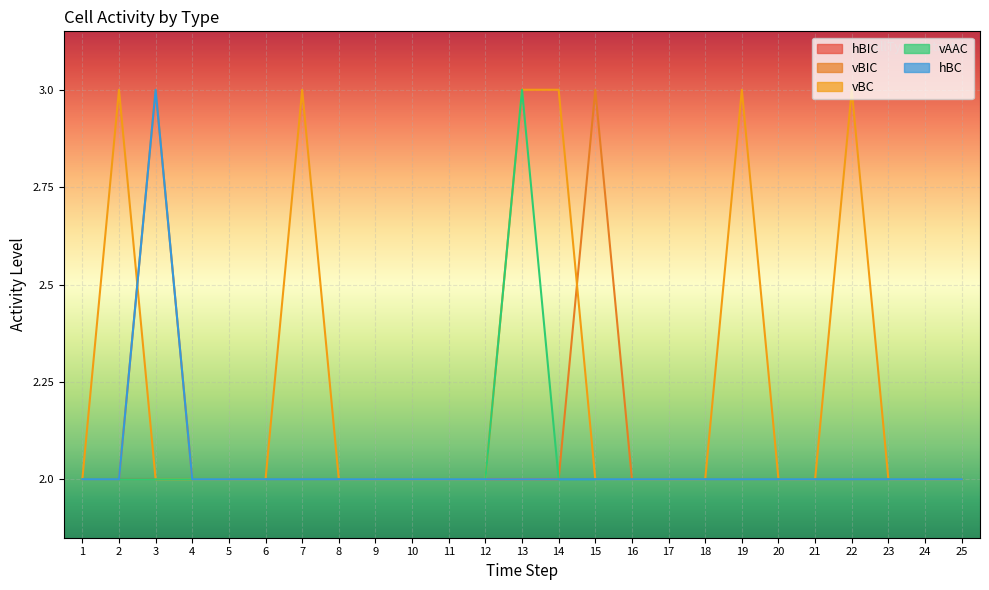

At which category does the chart reach its minimum across all series?

1